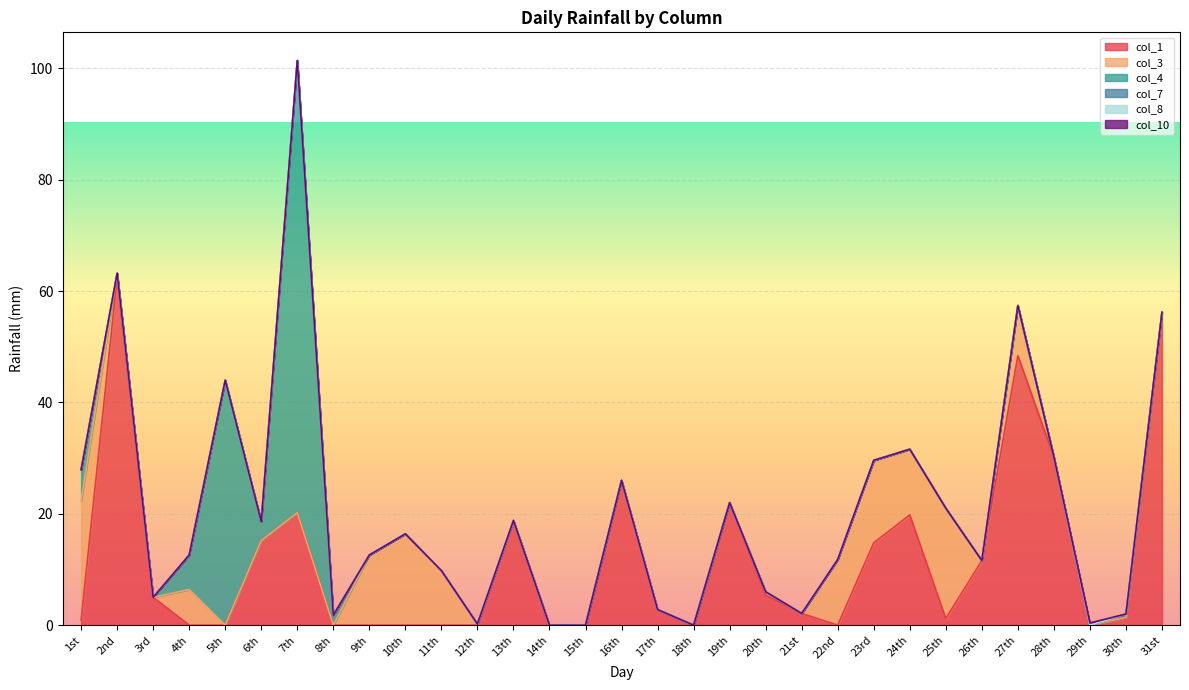

True or false: col_1 has a value of 12.1 at 16th.

False